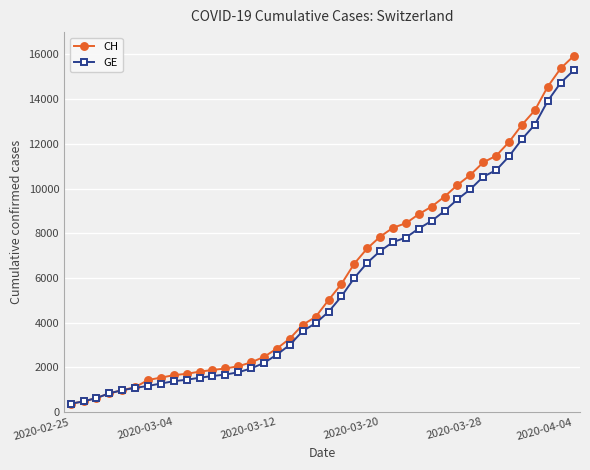

What is the minimum value for CH?

375